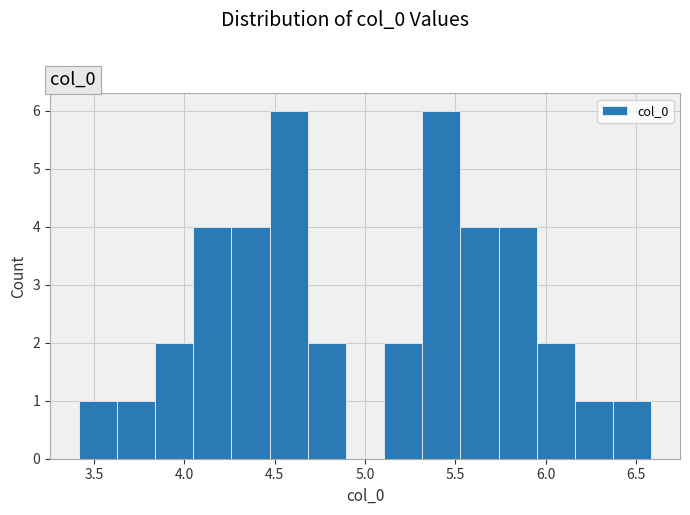

How tall is the bar that spans 3.85 to 4.05 on the x-axis? Neither the bar edges nor the heights are printed on the chart, so give them approximately, as read against the axes.

2